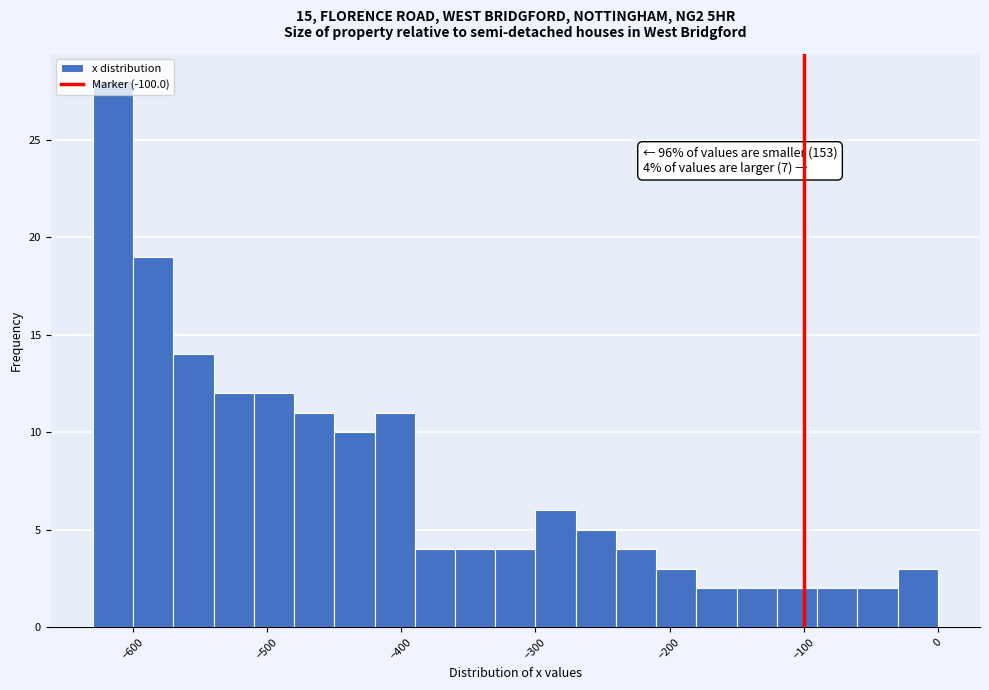

Read against the x-axis, roughly where is the centre of the tallest bar?

-610